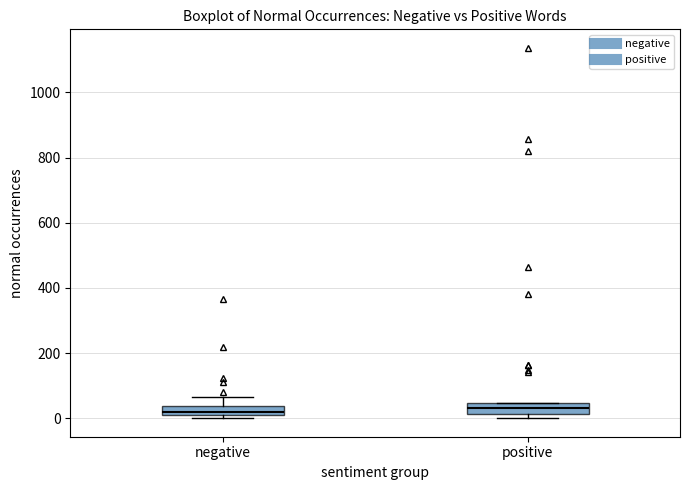

Where is the upper edge of the box for negative on the y-axis? The values are not printed on the chart, so give them approximately, as read against the axis.

40